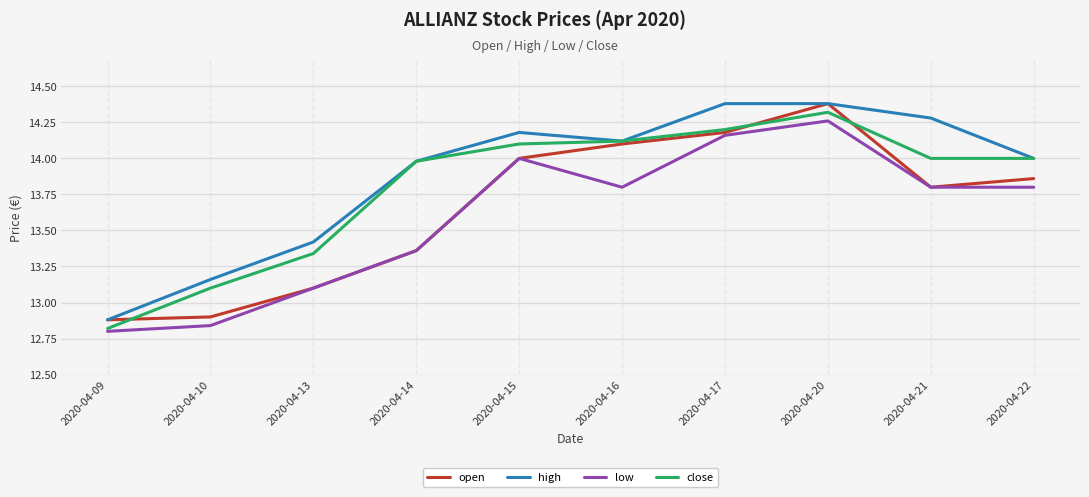

Which series has the largest total across all categories?

high